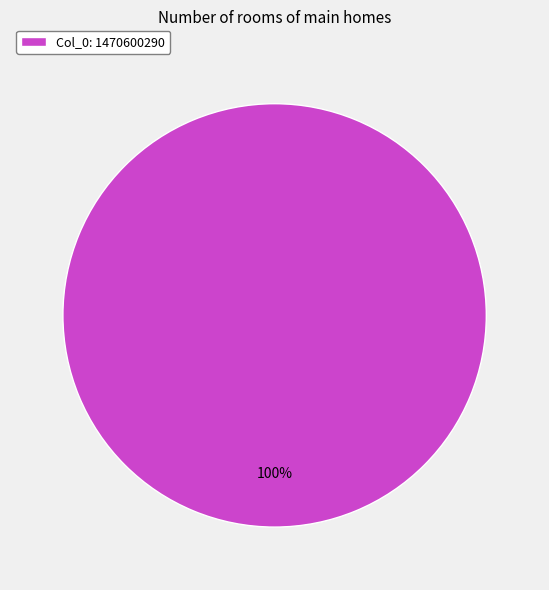

Is there any slice that represents more than half of the pie?

Yes